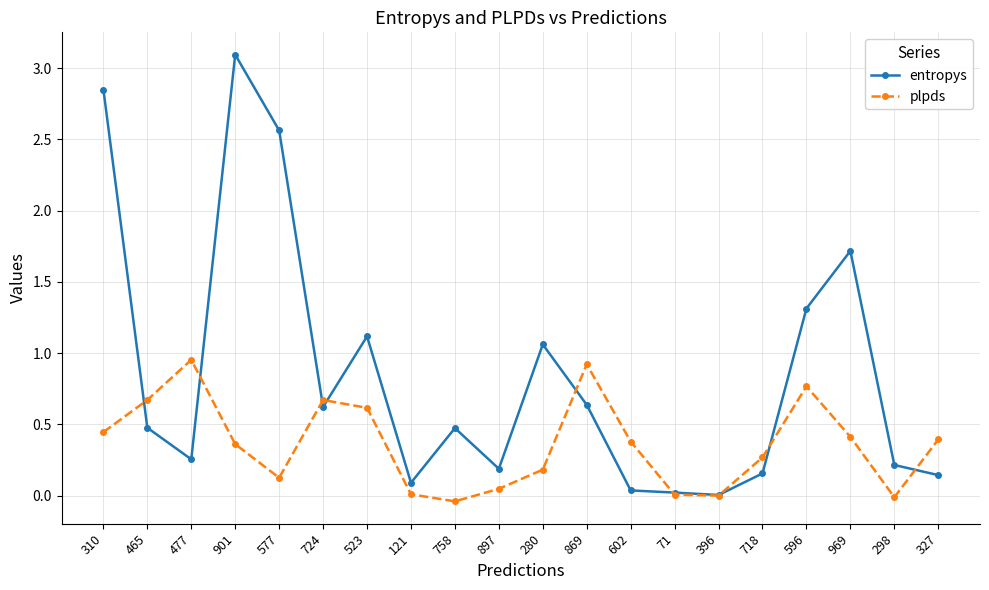

Between 577 and 298, which series saw the biggest shift?

entropys